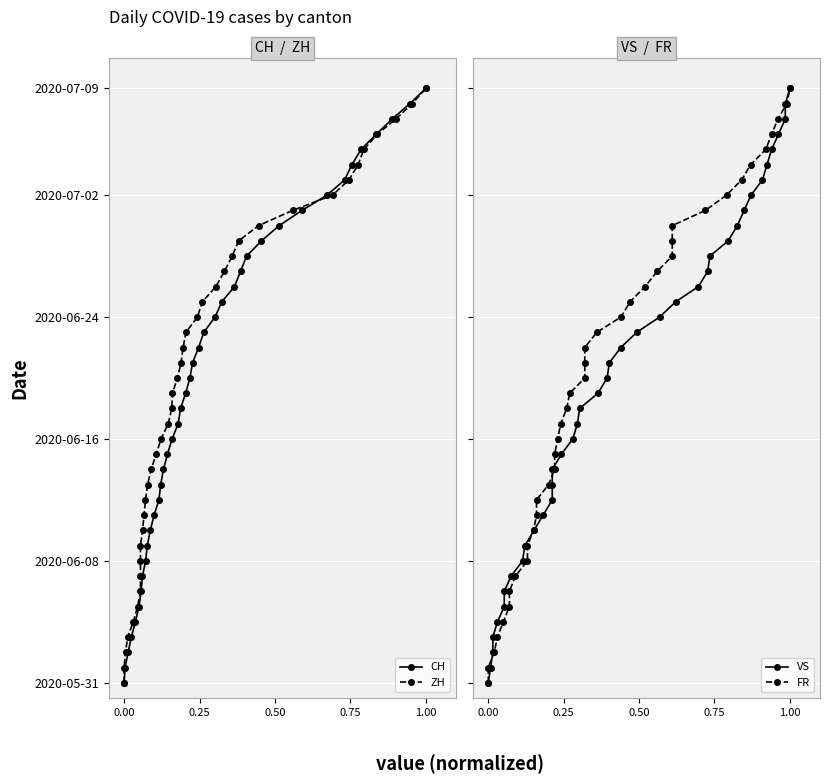

How many lines are shown in the chart?

4